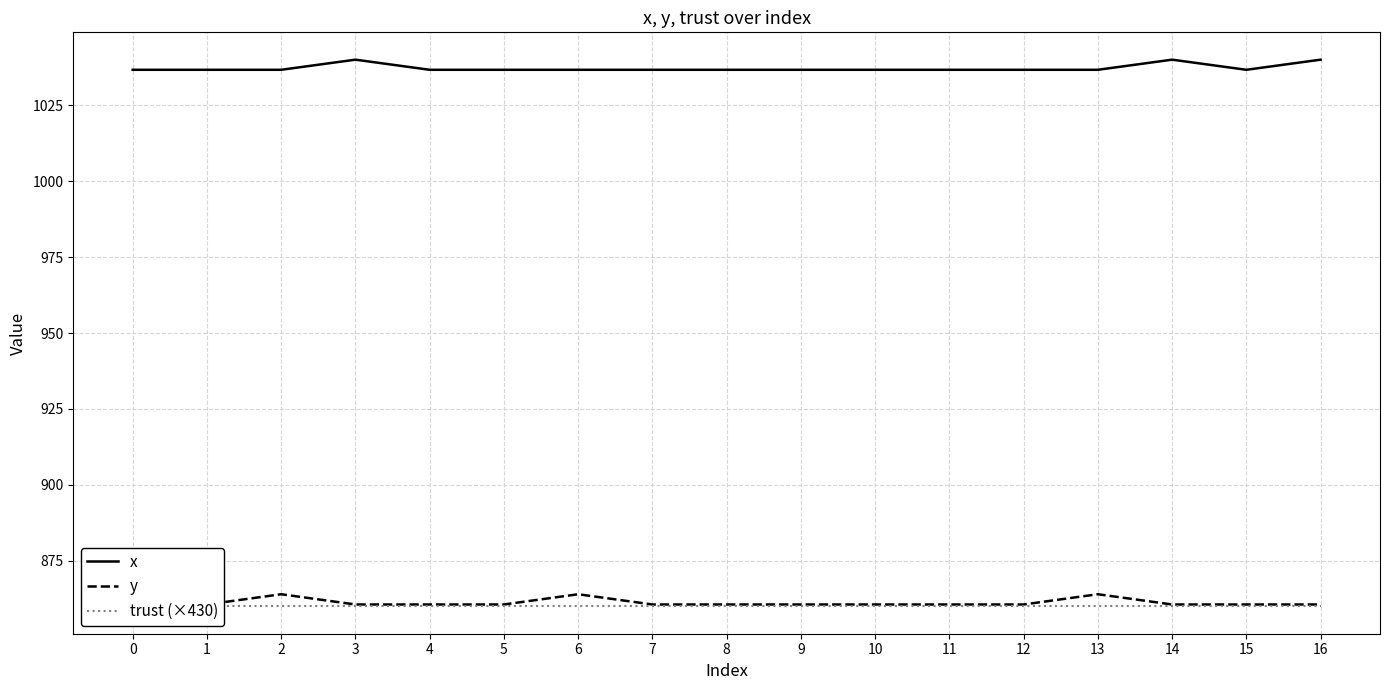

Is it true that x equals 1546.2 at 12?

False